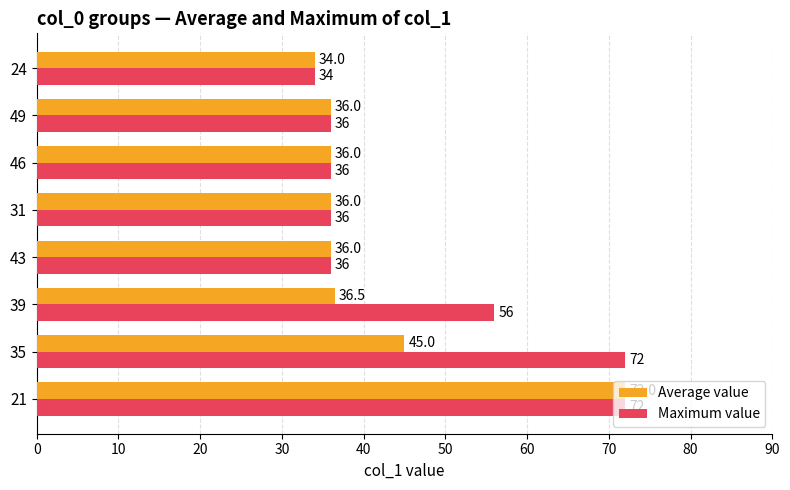

Between 35 and 31, which series saw the biggest shift?

Maximum value